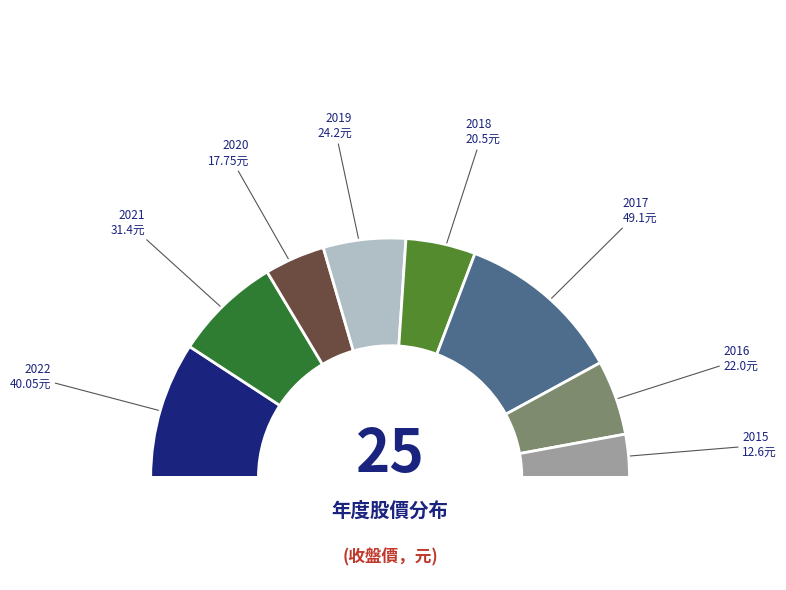

What percentage is the 2019 slice, to the nearest percent?

11%